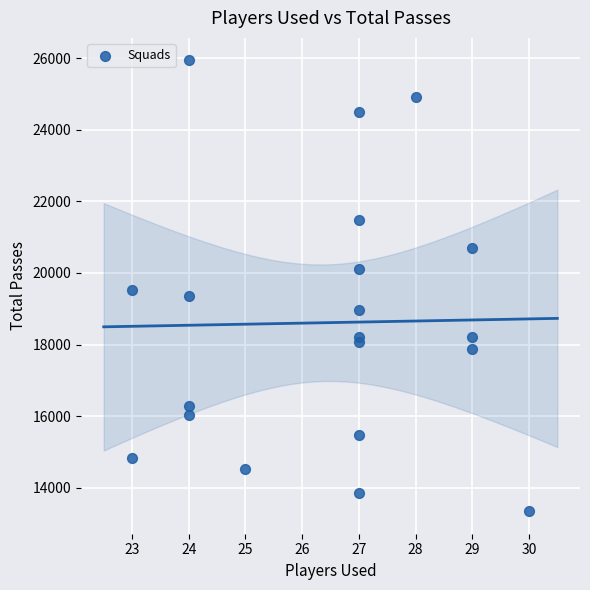

What is the range of Y values (max minus min)?

12597